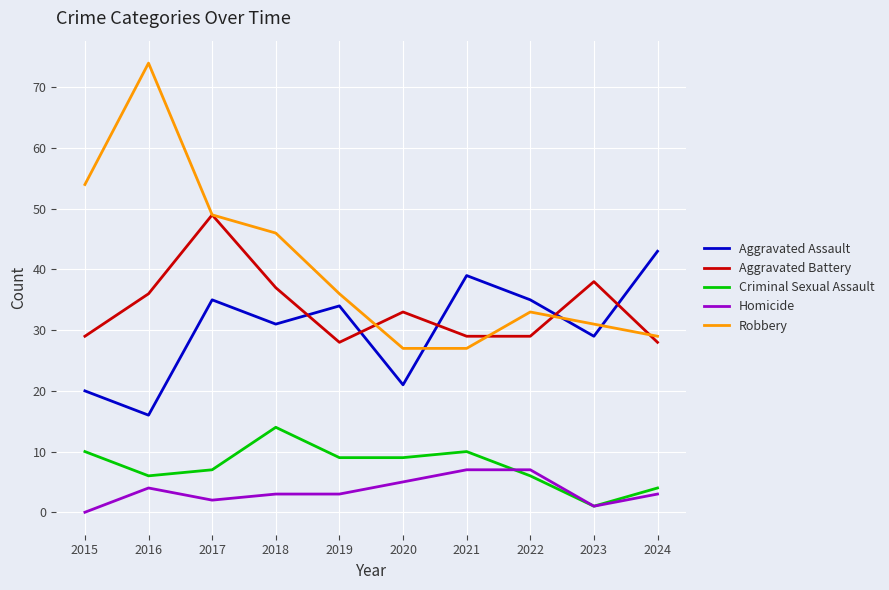

True or false: Aggravated Battery has more than 2 interior local peaks.

True